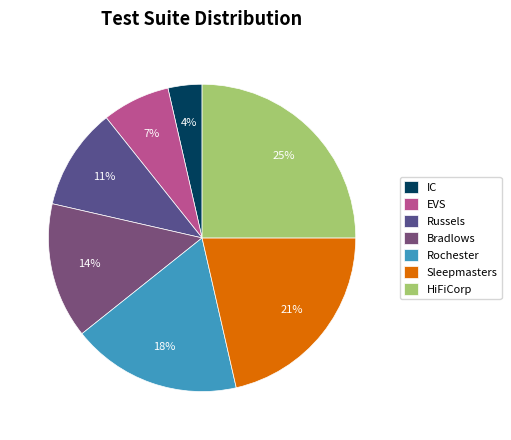

To the nearest percent, what is the average slice percentage?

14%